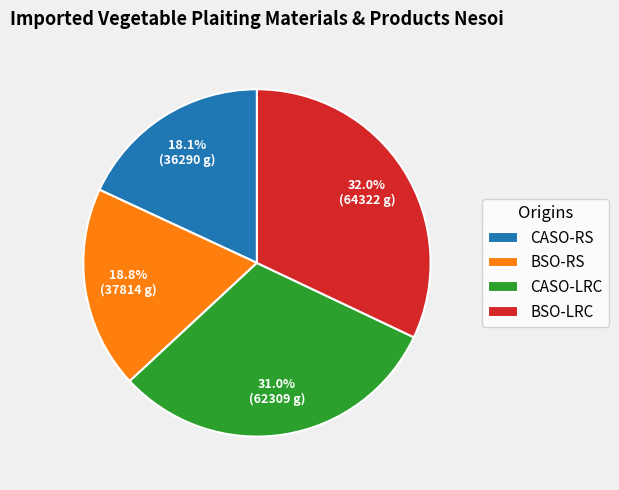

How much of the chart is everything except BSO-LRC?

68.0%